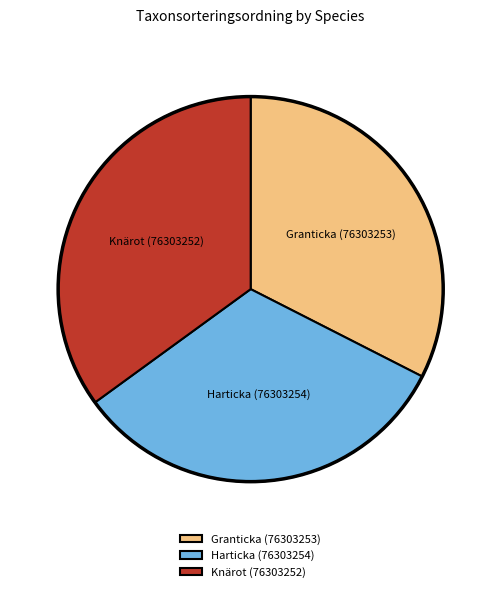

How many segments does this pie chart have?

3